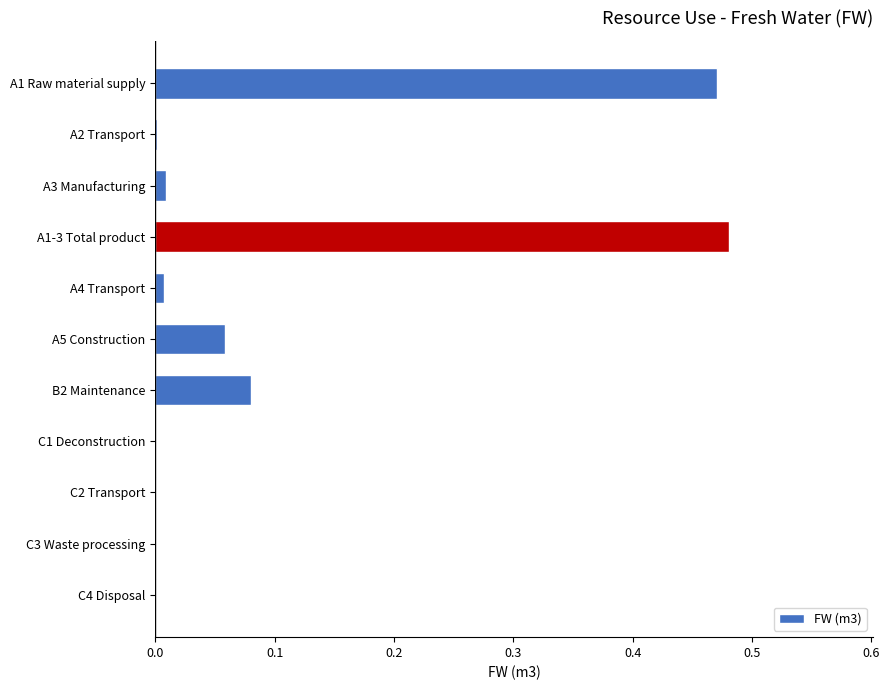

True or false: the data shows 0.0 at B2 Maintenance.

False